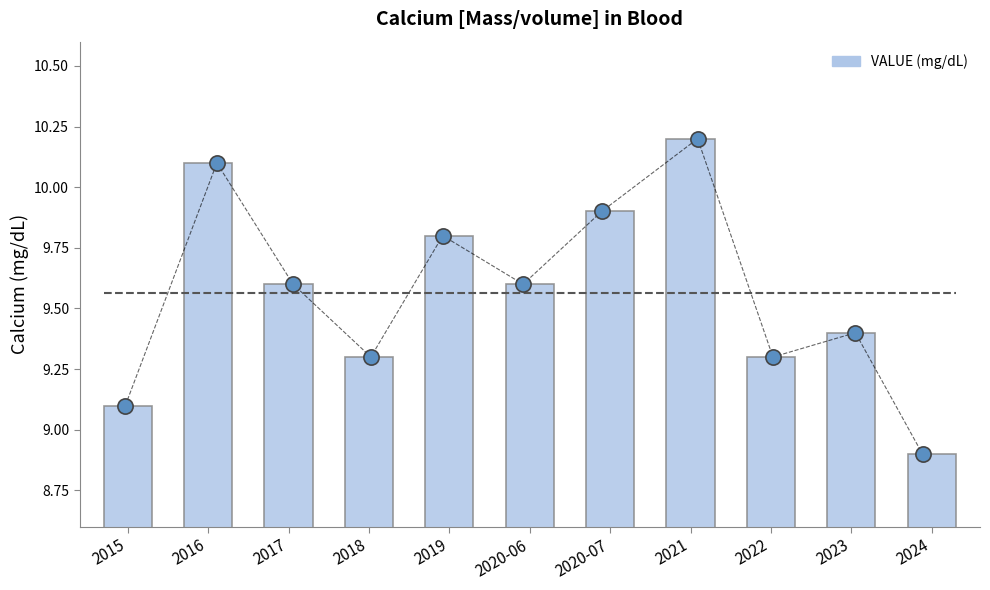

What is the ratio of the value at 2024 to the value at 2022?

1.0